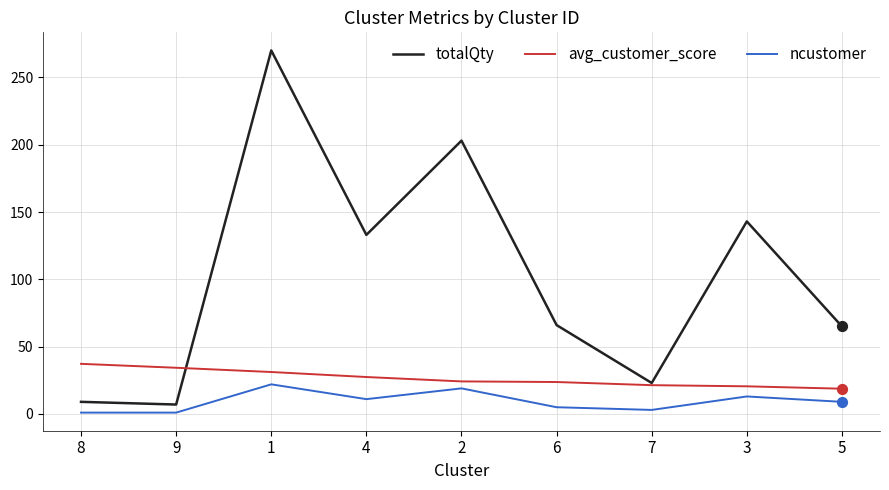

Which series has the widest spread of values?

totalQty